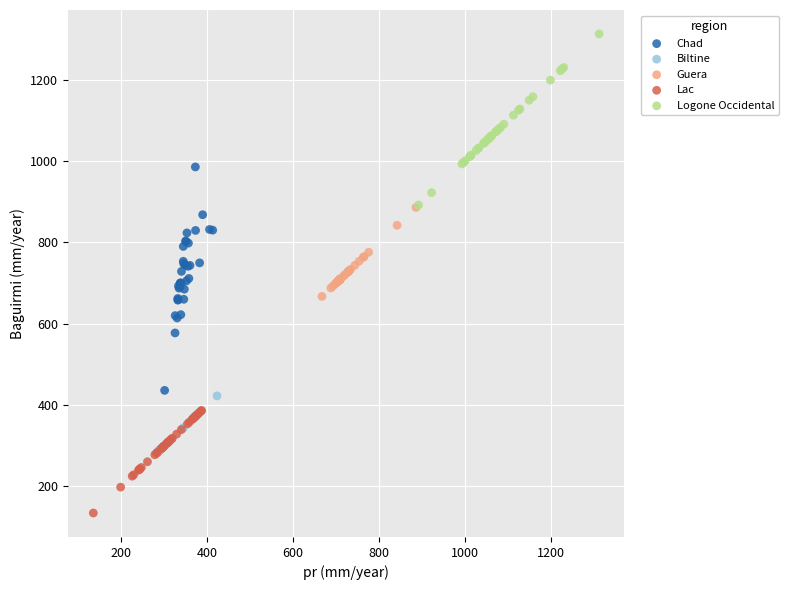

What are all the series names shown in the legend?

Chad, Biltine, Guera, Lac, Logone Occidental